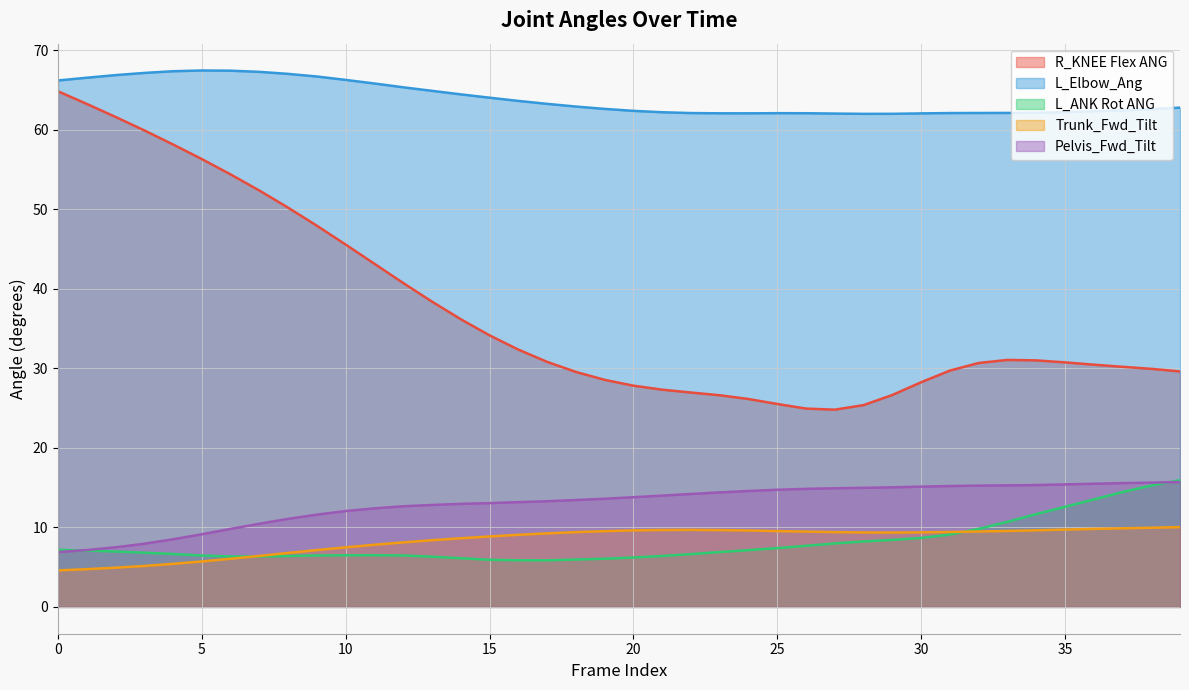

True or false: R_KNEE Flex ANG has a value of 71.9 at 11.

False